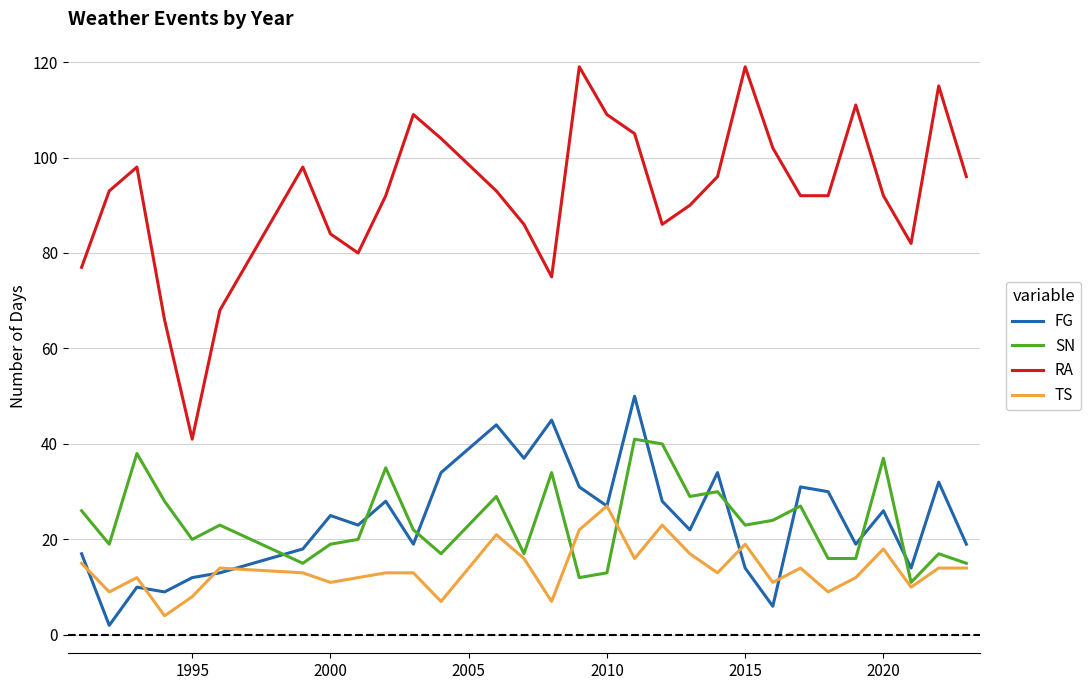

List the series in order of their peak value, lowest first.

TS, SN, FG, RA